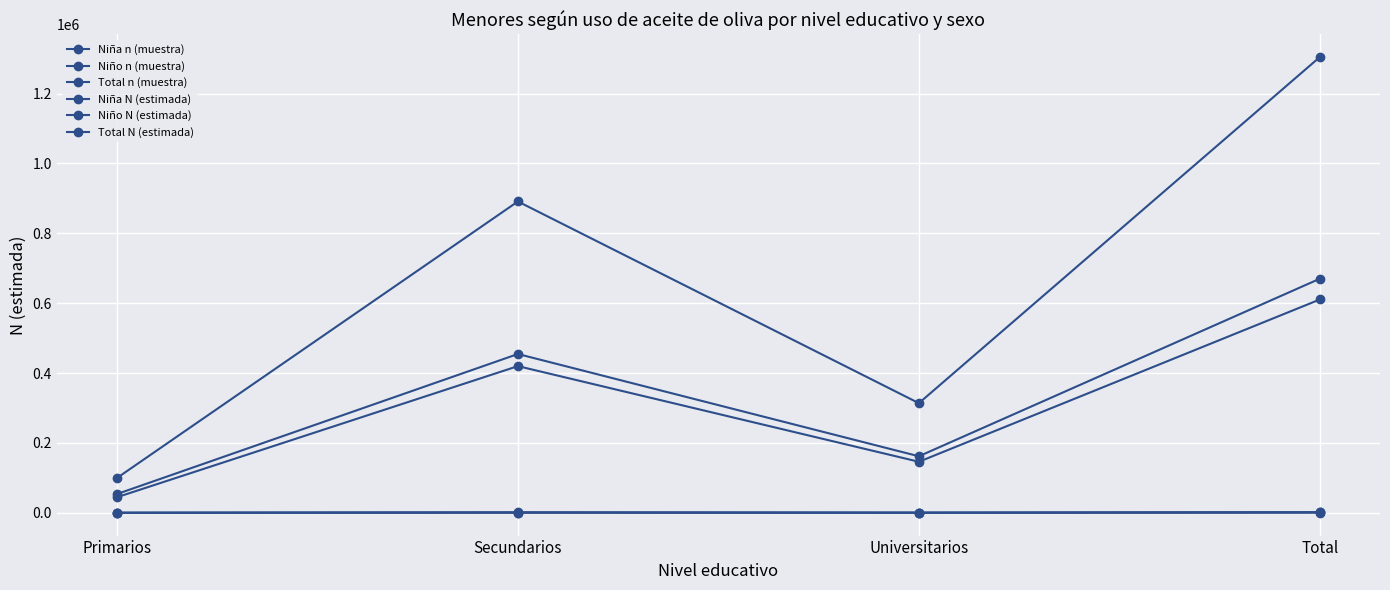

What is the average value of the Total N (estimada) series?

652268